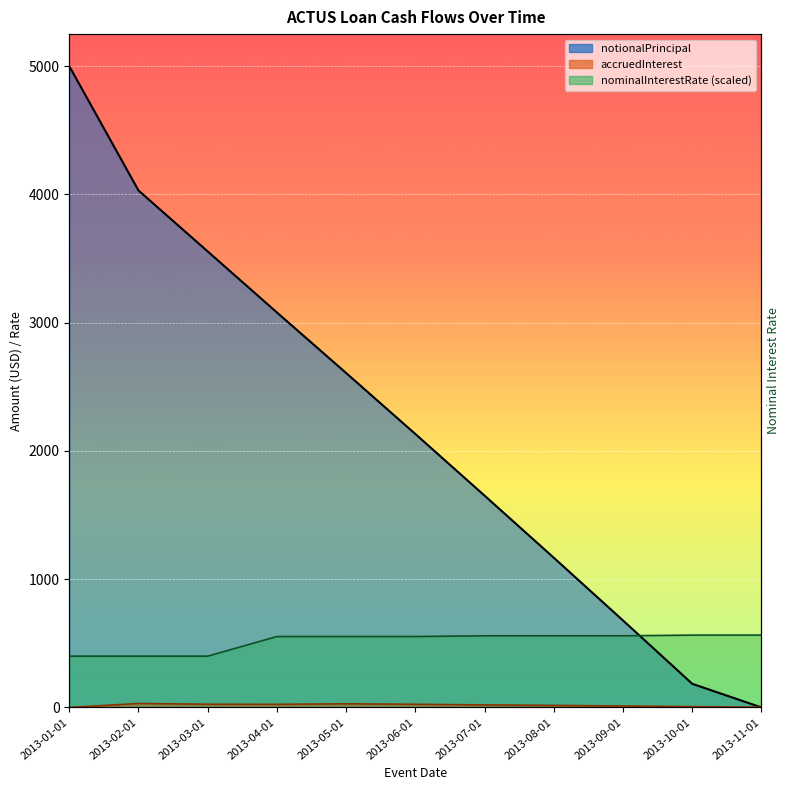

True or false: nominalInterestRate and accruedInterest intersect in this chart.

False